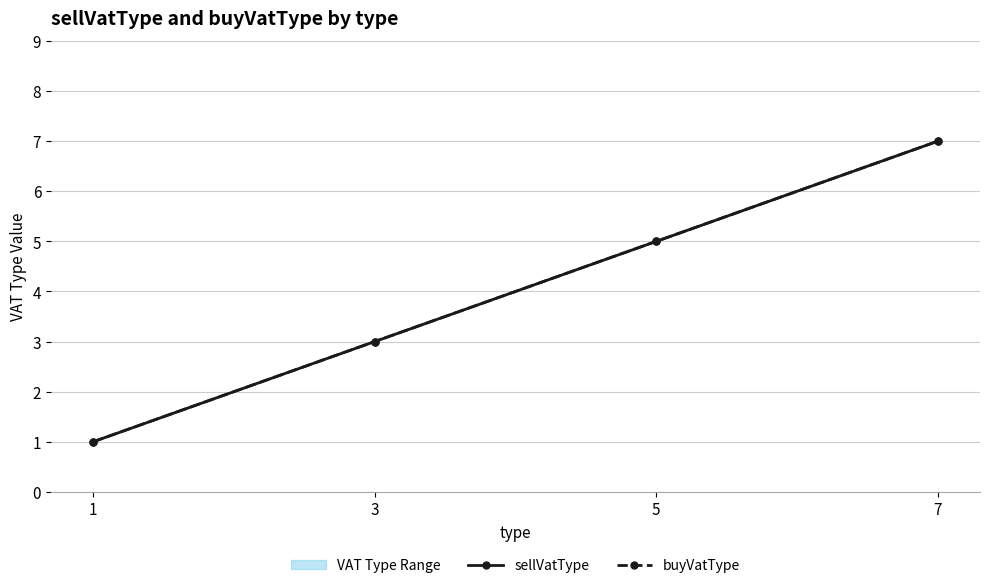

What is the minimum value shown in the chart?

1